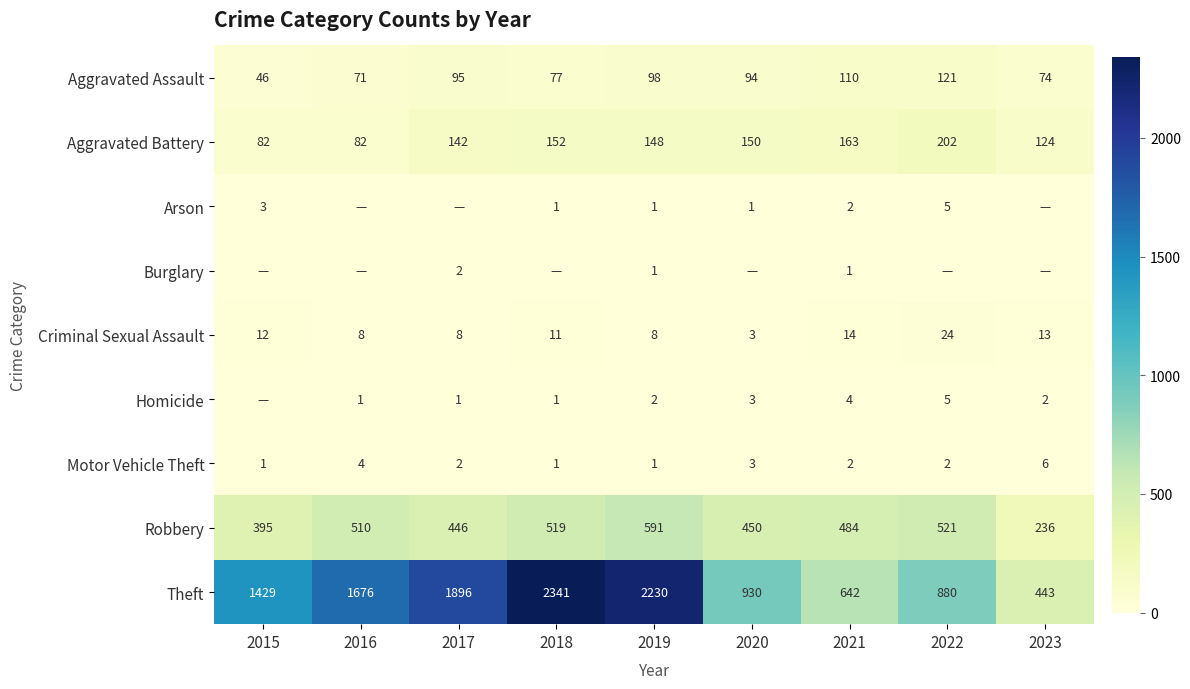

Count the number of data series in this chart.

9